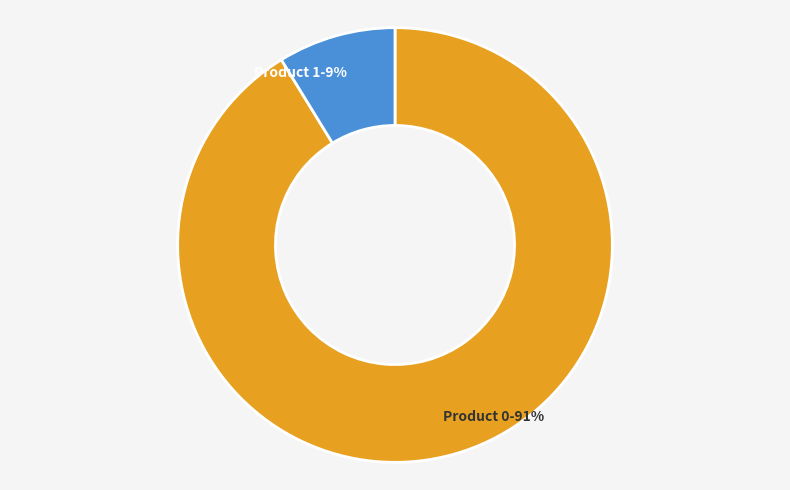

Which category has the smallest portion of the pie?

Product 1